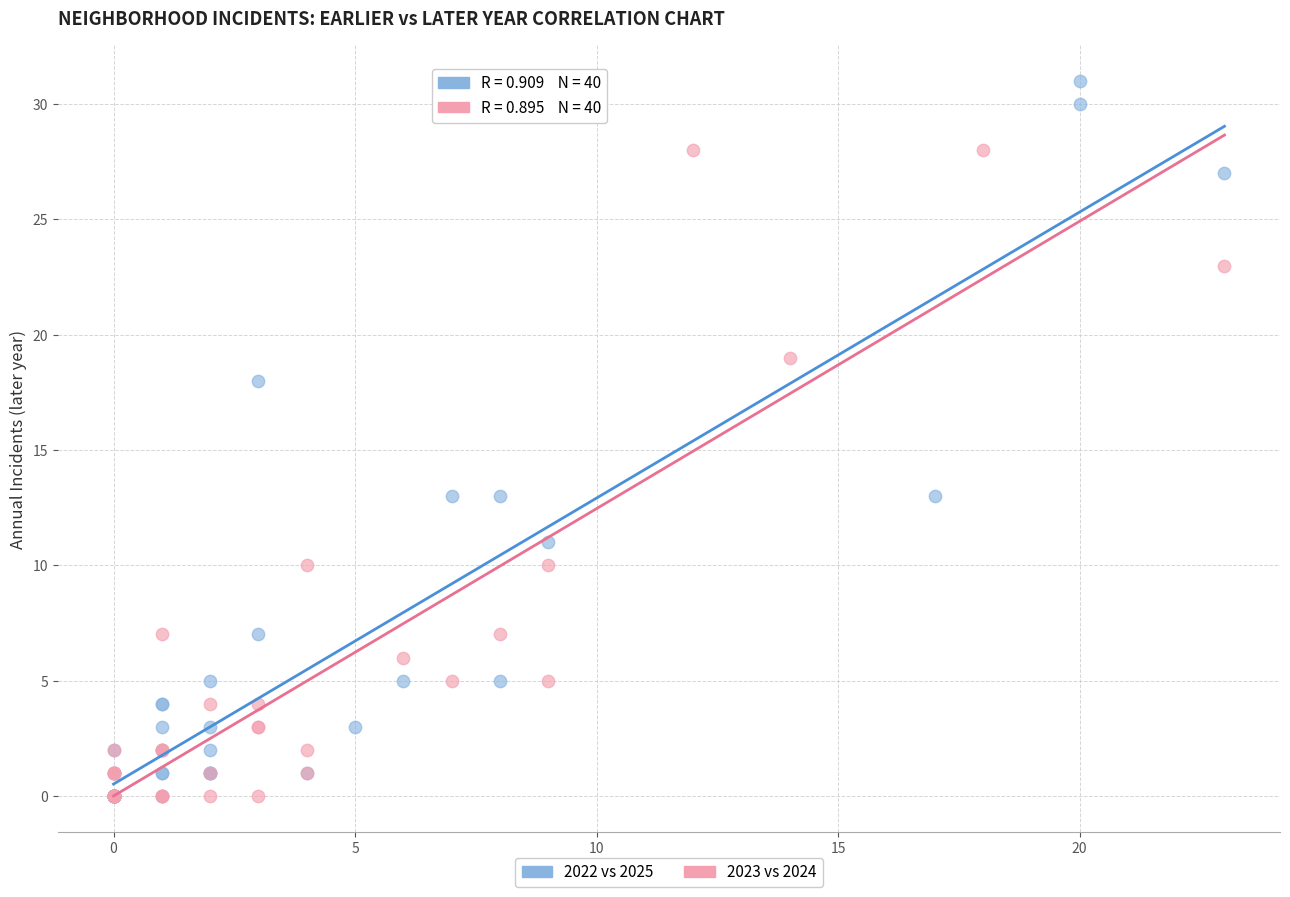

Which series has the widest spread of Y values?

2022 vs 2025